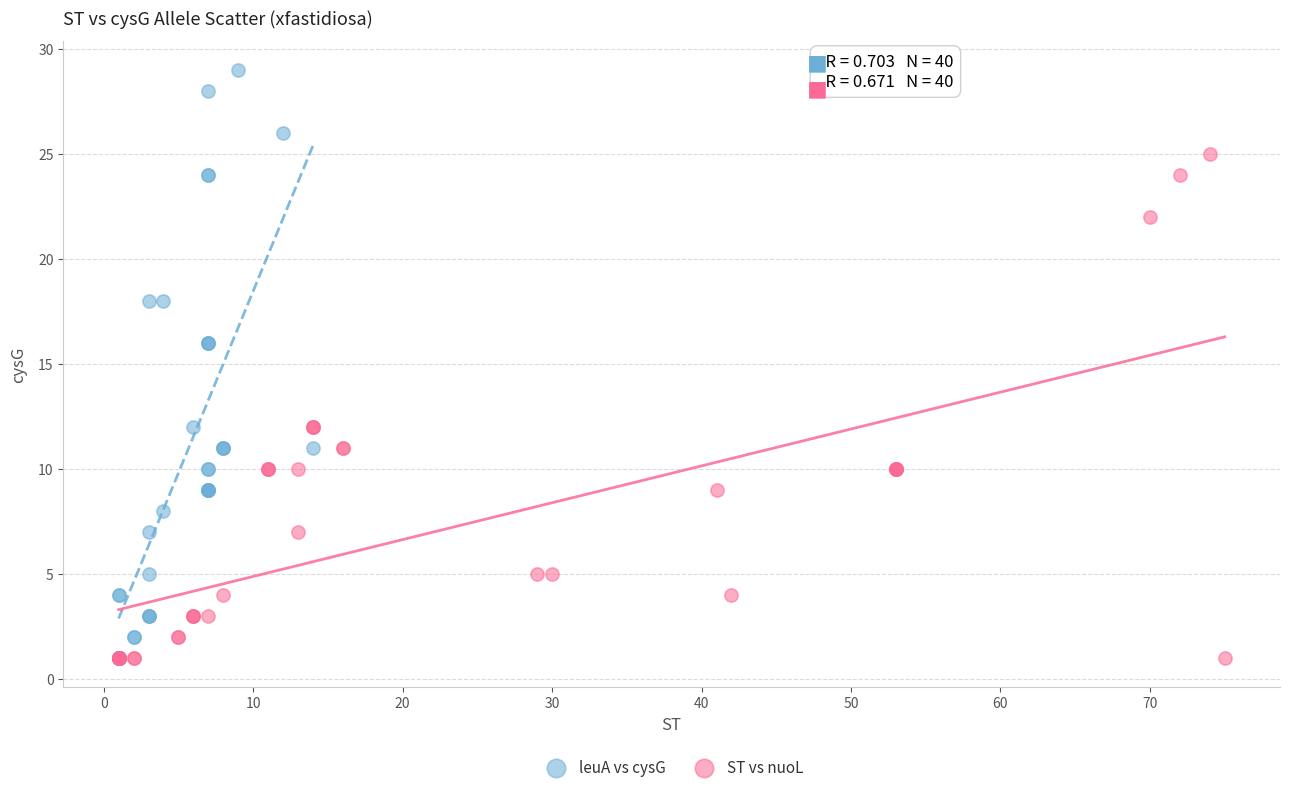

Which series reaches the maximum Y coordinate?

leuA vs cysG